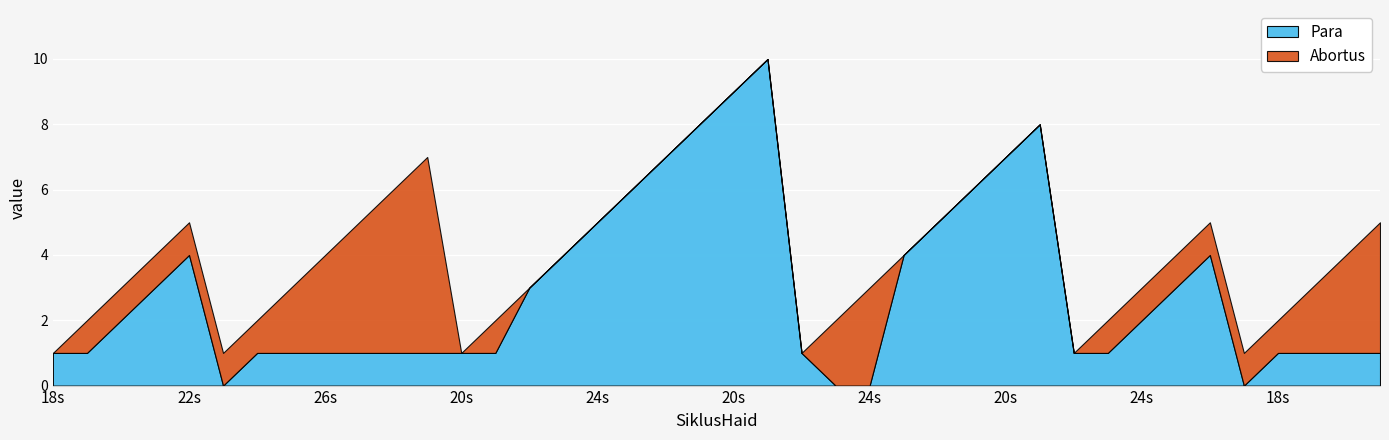

The value of Para at 26 is 0. True or false?

False